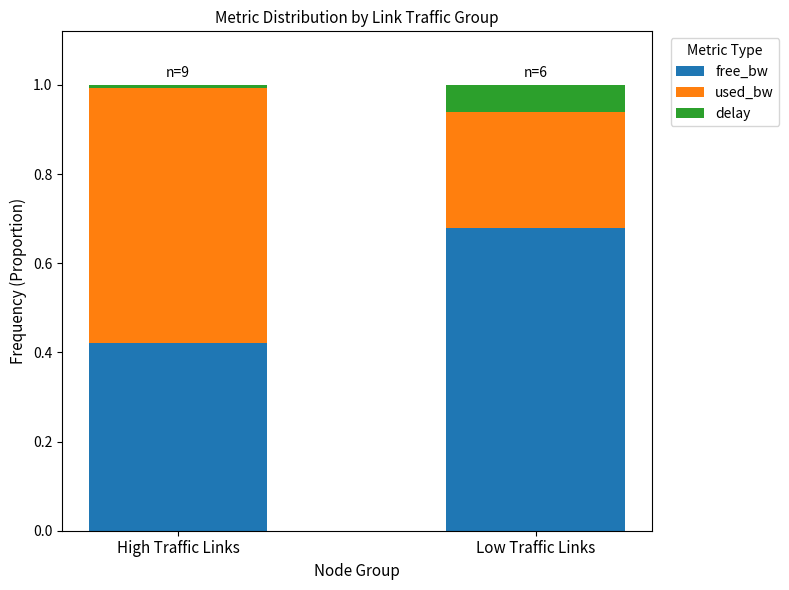

List the labels in order of free_bw value, largest first.

Low Traffic Links, High Traffic Links